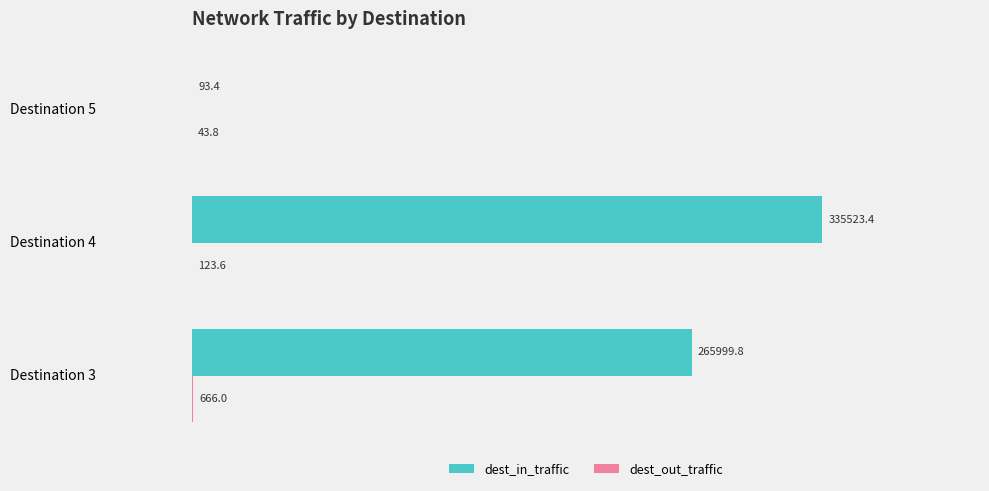

The dest_in_traffic series shows 217028.7 at Destination 4. True or false?

False